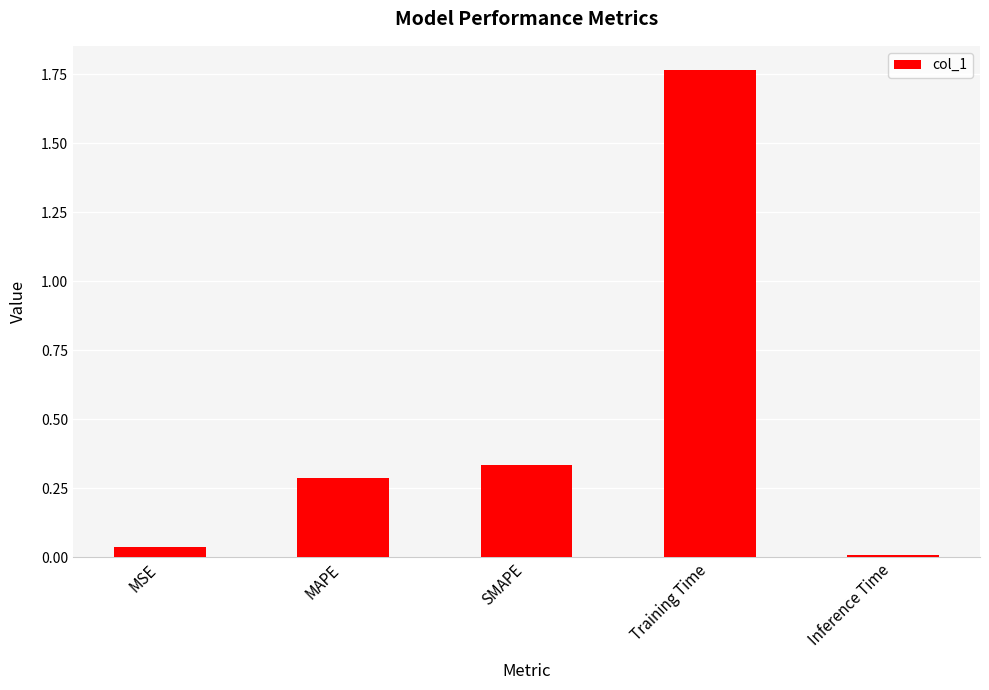

What is the sum of all values?

2.4